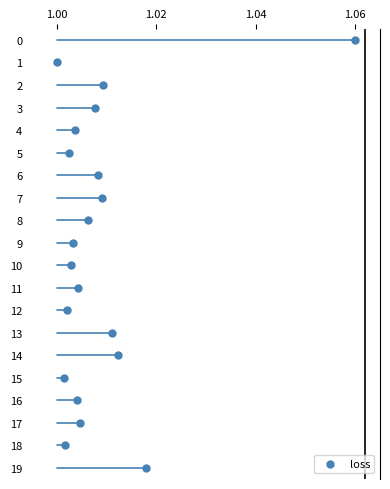

What is the range of Y values (max minus min)?

19